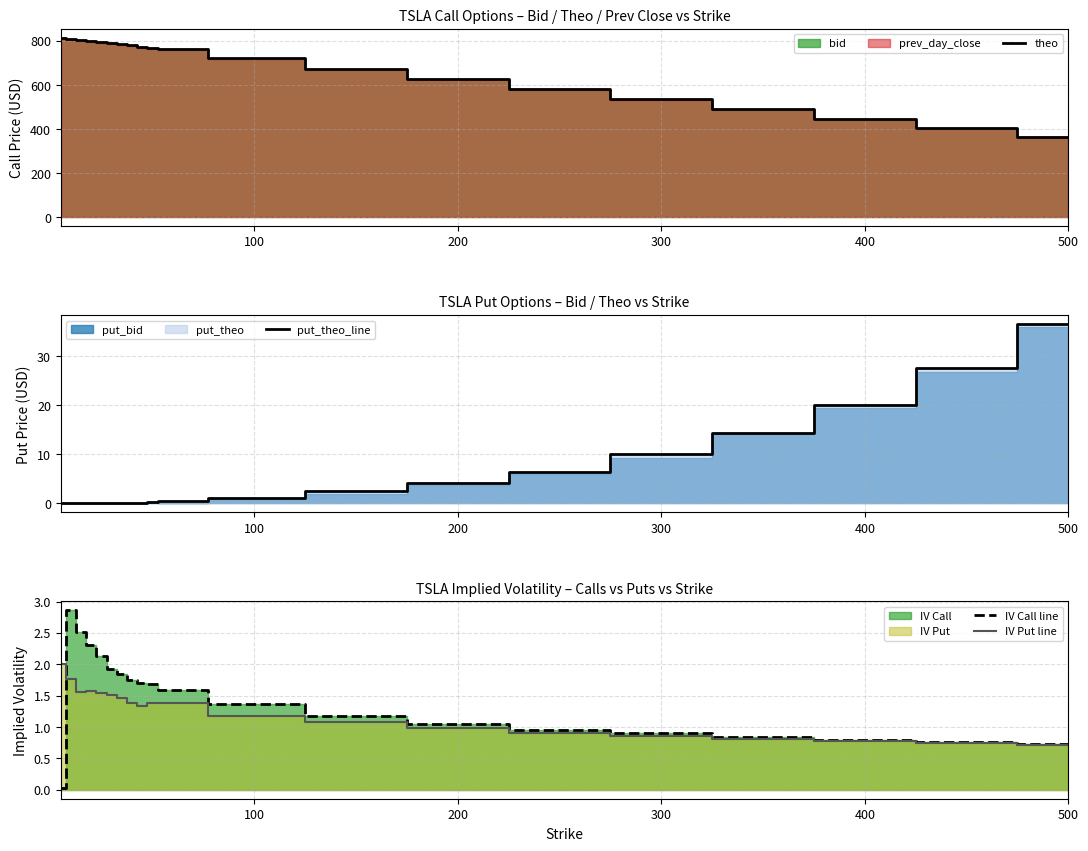

What is the maximum value for IV Put line?

2.0